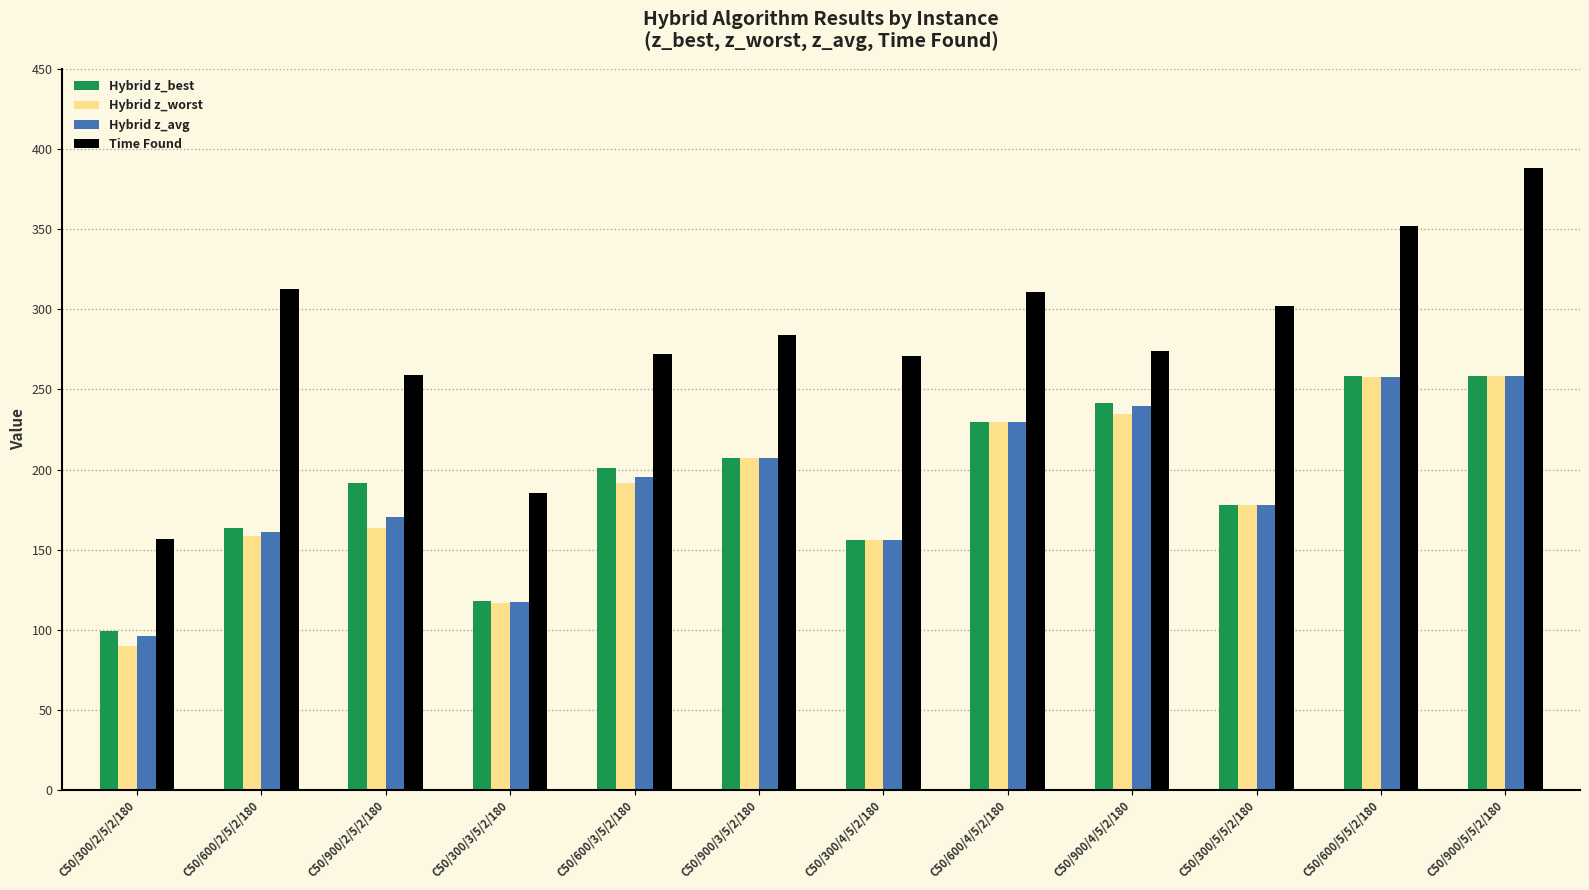

What is the sum of the Hybrid z_best values at C50/900/2/5/2/180 and C50/300/4/5/2/180?

347.3